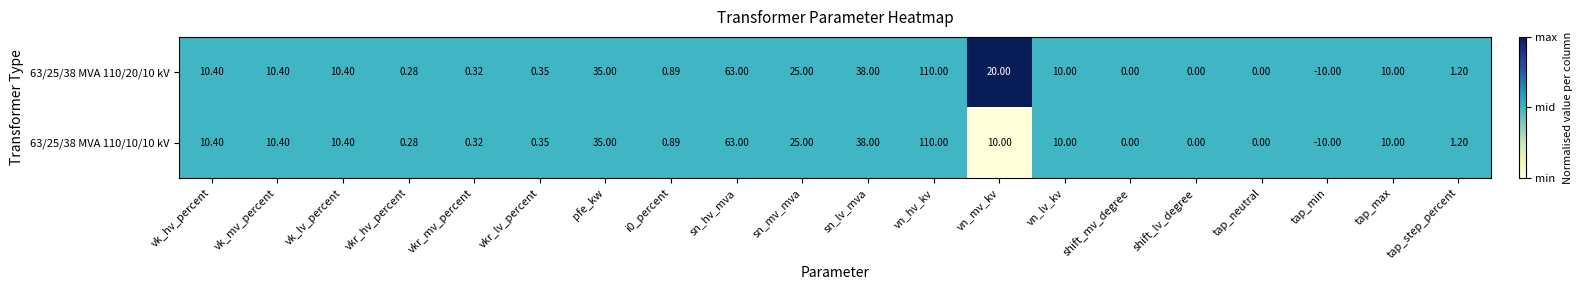

At which category is the sum across all series the highest?

vn_hv_kv